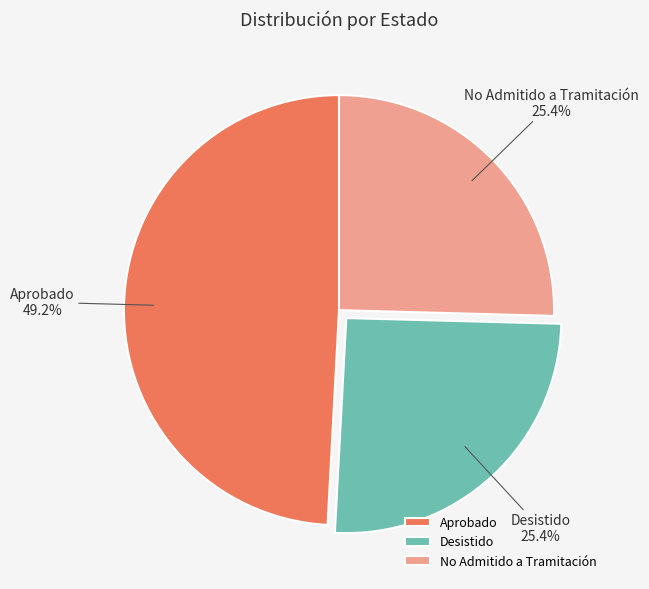

Does No Admitido a Tramitación account for over 50% of the chart?

No